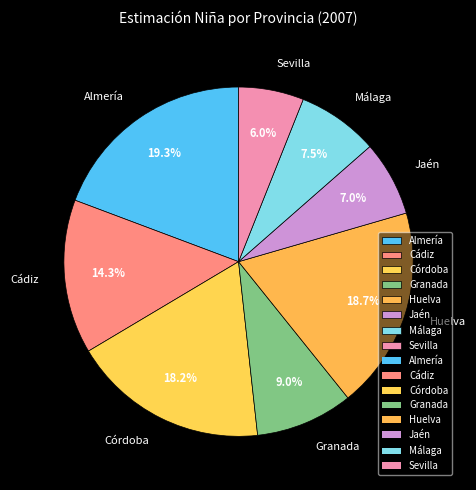

Does any single category account for the majority?

No